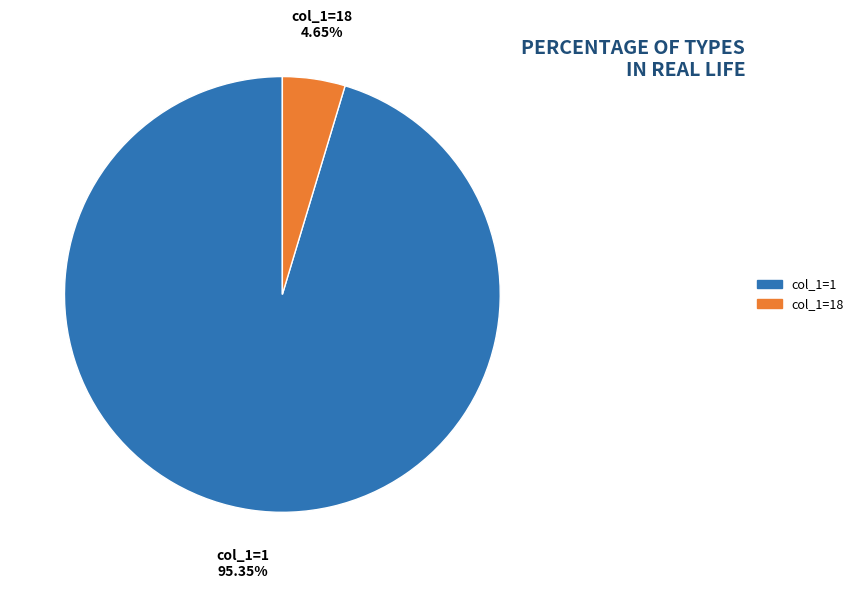

Which has a higher value, col_1=18 or col_1=1?

col_1=1